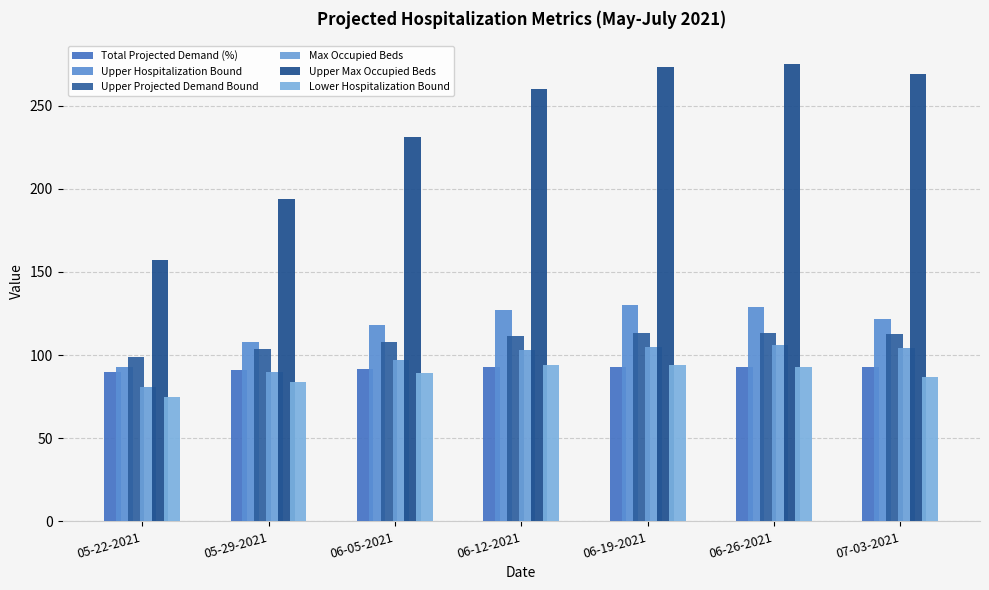

What is the minimum value for Upper Projected Demand Bound?

99.1